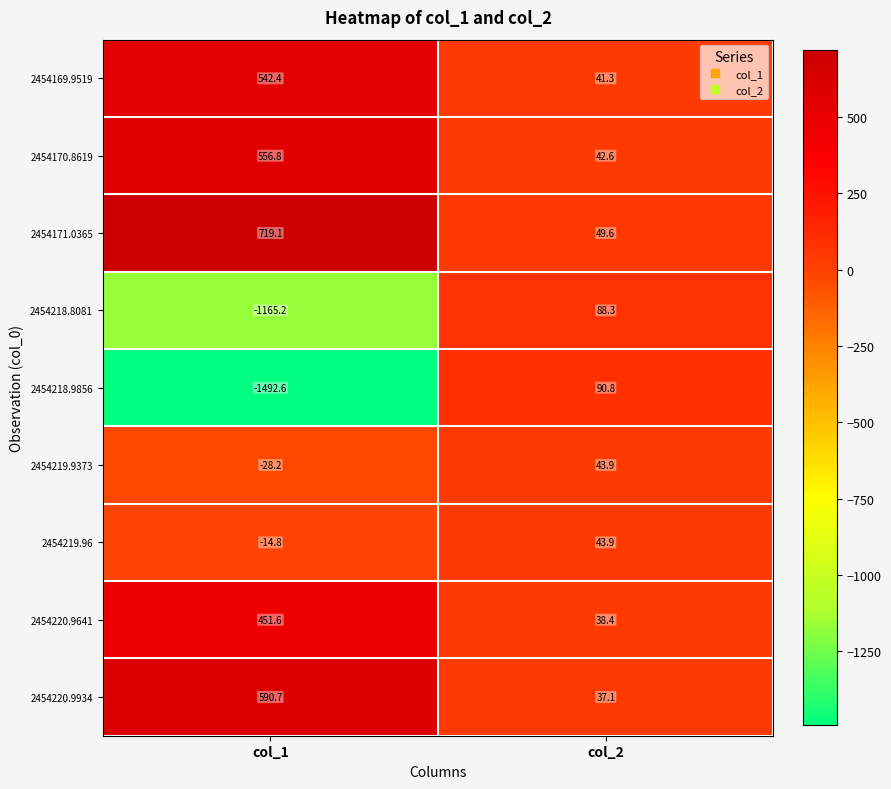

Rank the categories by 2454220.9641 value from lowest to highest.

col_2, col_1